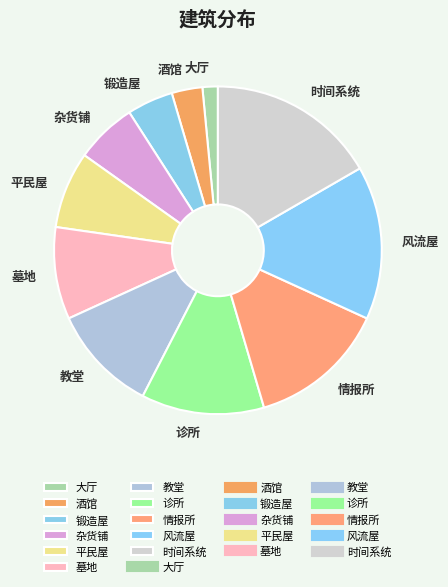

Is there any slice that represents more than half of the pie?

No